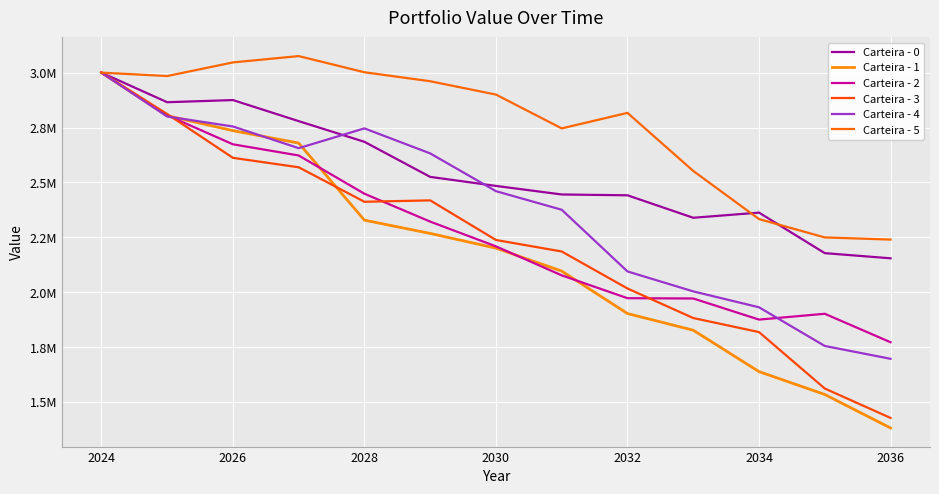

Does the chart have visible grid lines?

Yes